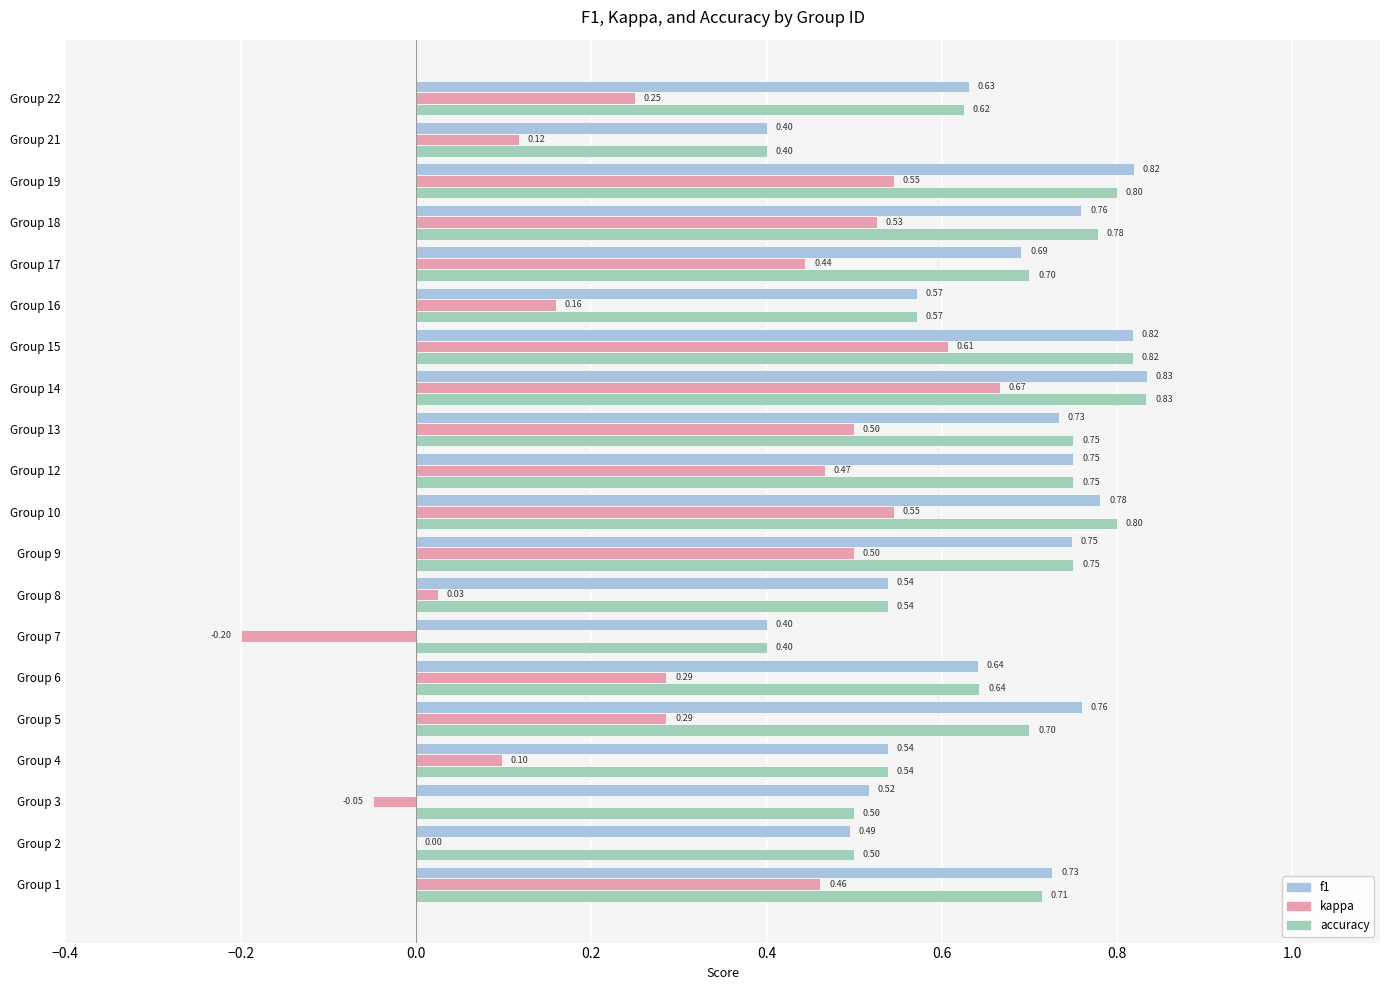

What is the sum of the f1 values at Group 13 and Group 14?

1.6